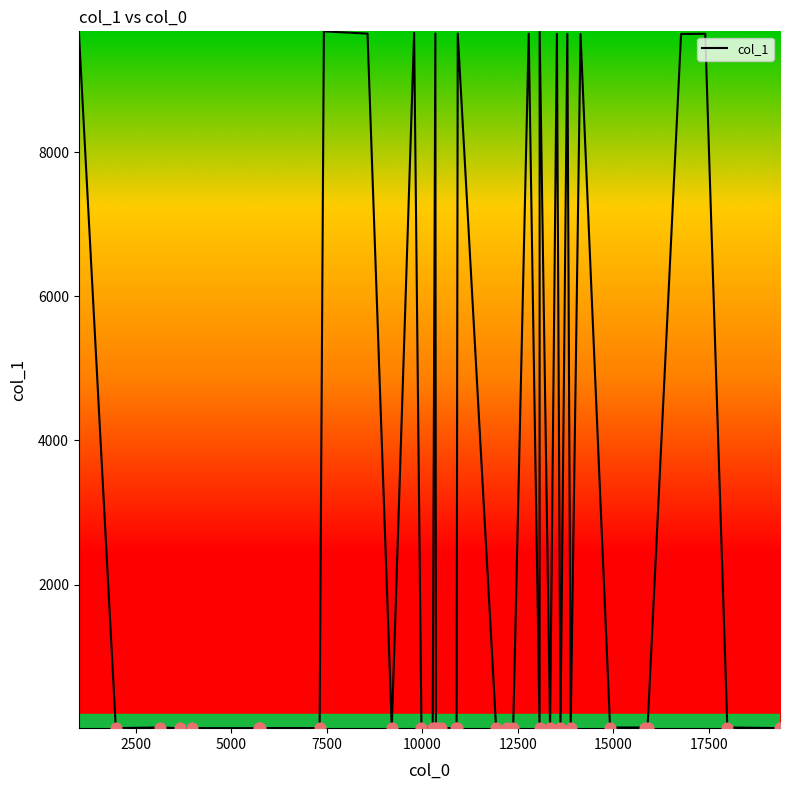

What is the greatest value displayed?

9677